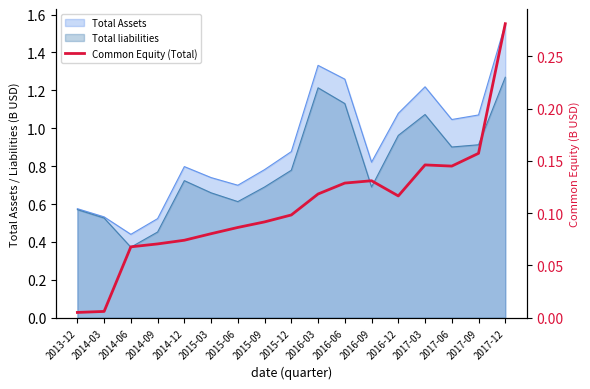

The chart shows a value of 0.1 at 2016-12. True or false?

True